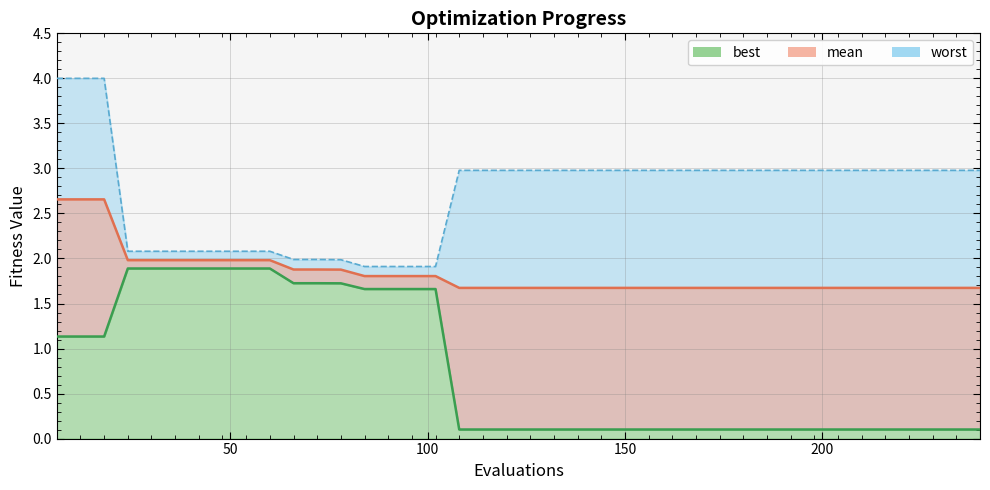

At how many categories does at least one series exceed 1?

40